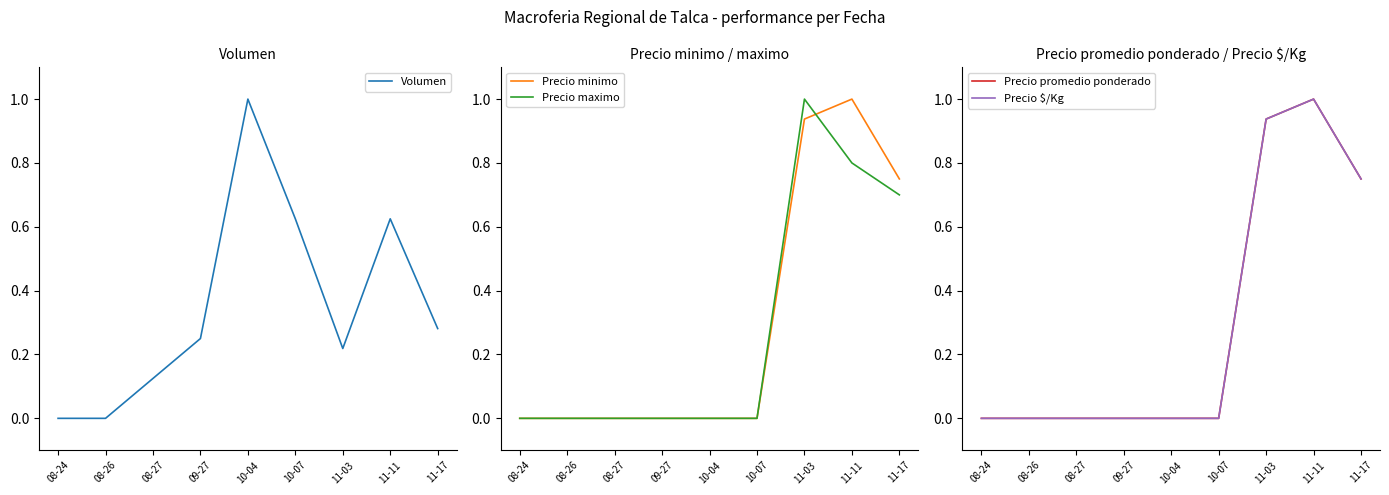

What is the label of the 5th point from the left?

10-04